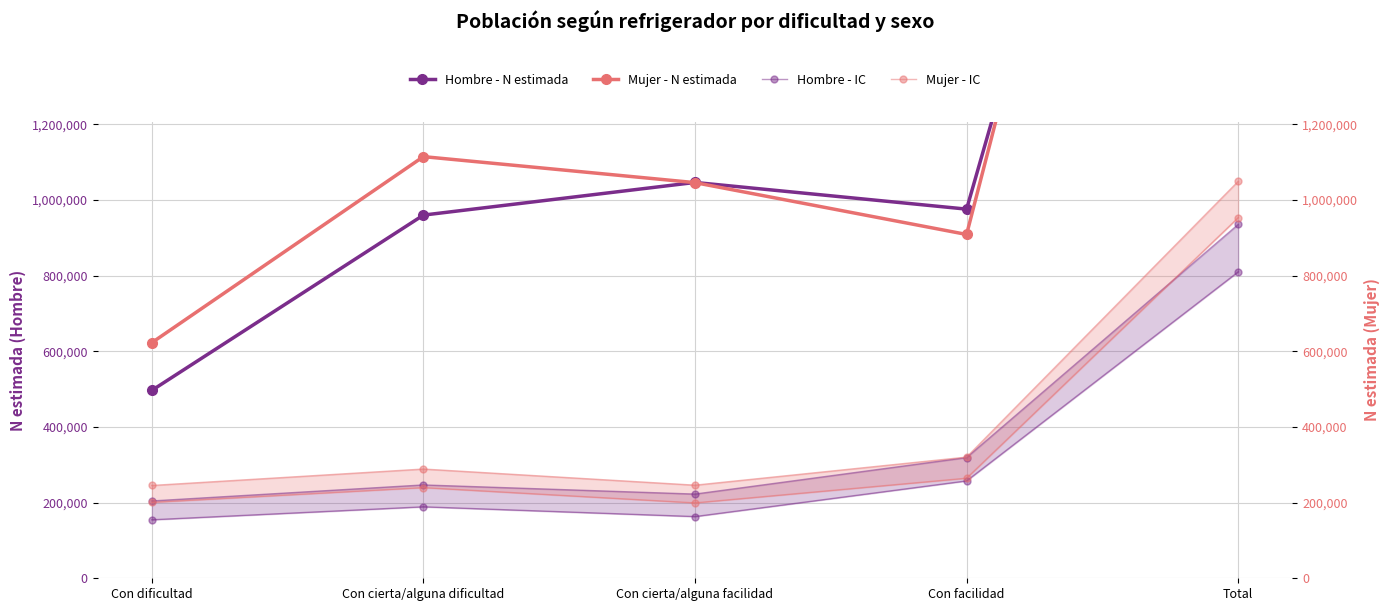

How many lines are shown in the chart?

6